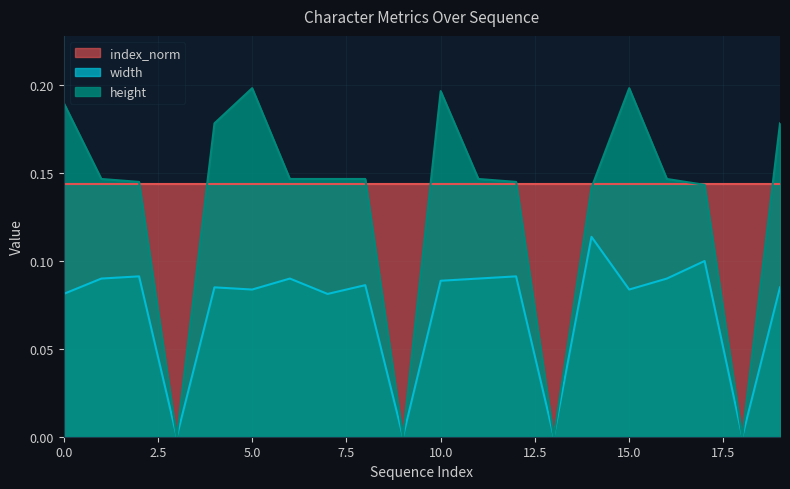

How many lines are shown in the chart?

3